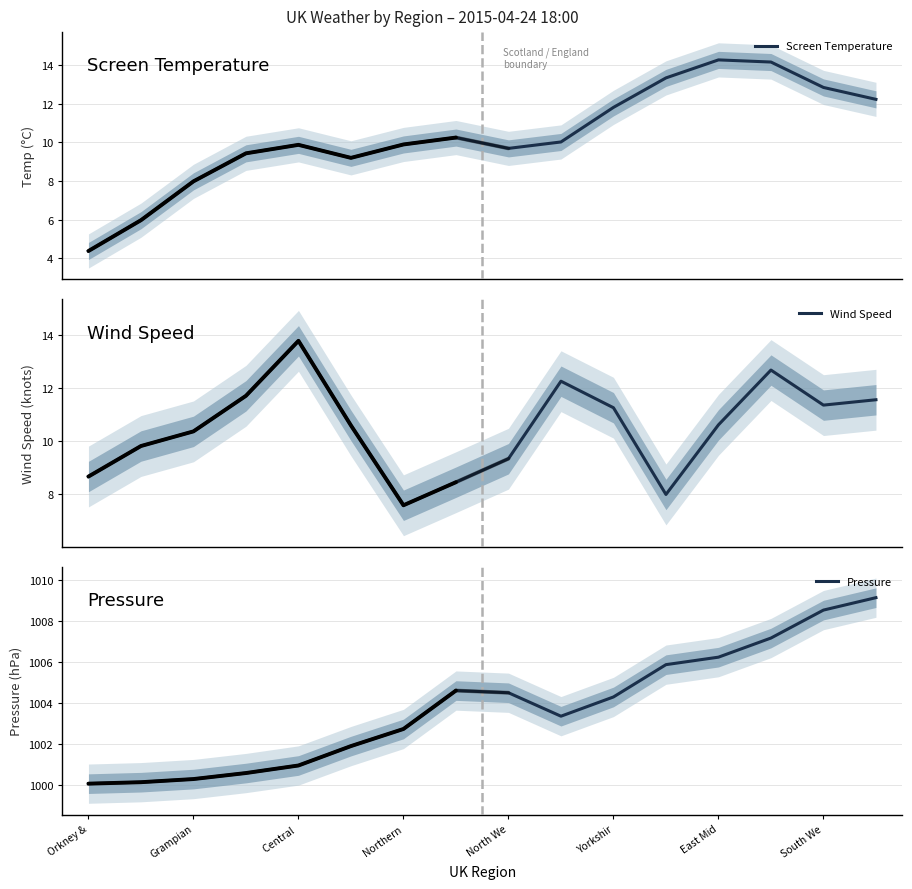

What is the highest value of the Screen Temperature series?

14.3